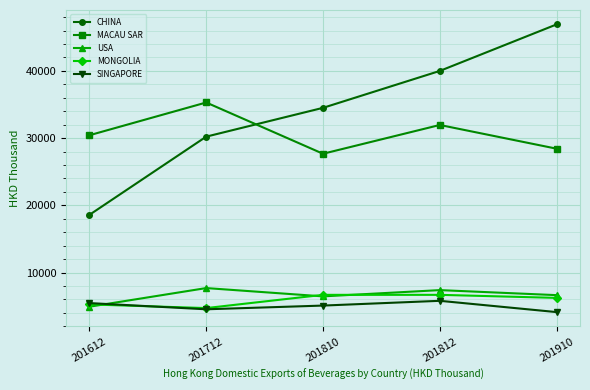

True or false: MACAU SAR has more than 1 interior local peaks.

True